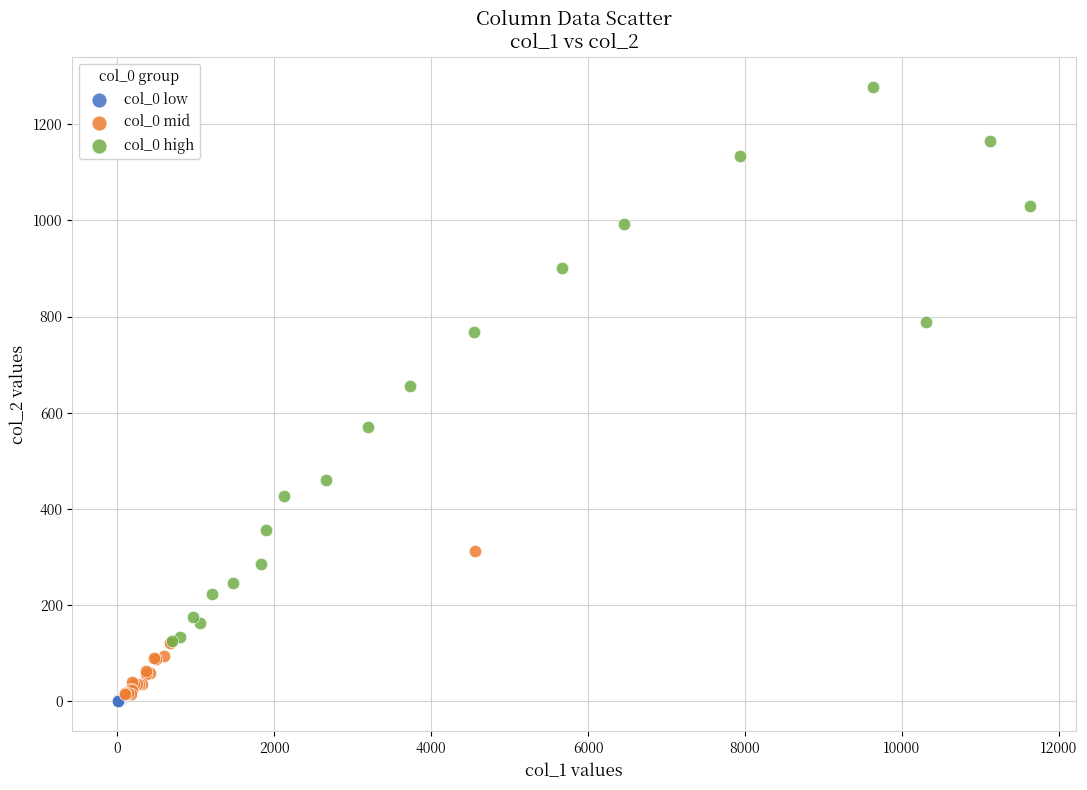

Which series has the widest spread of Y values?

col_0 high